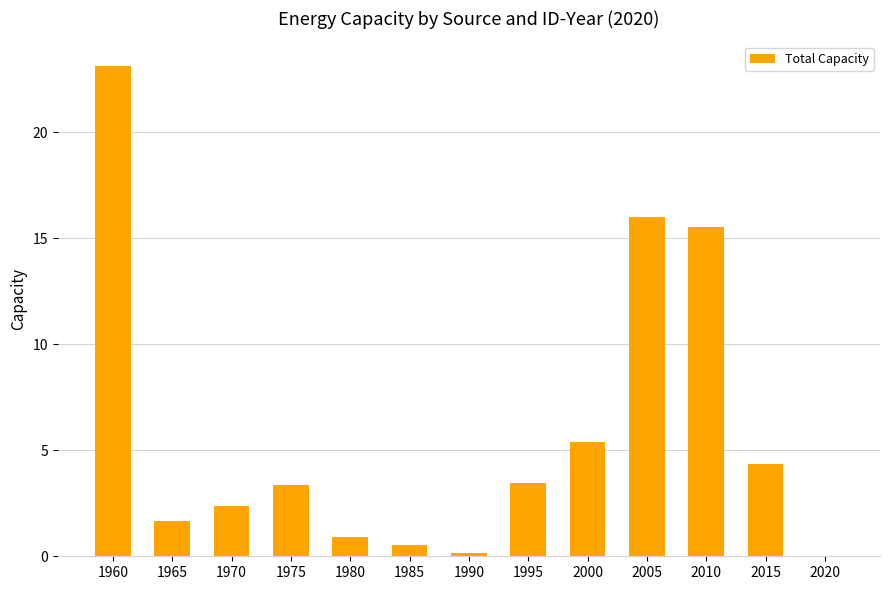

What is the change in value from 1970 to 2010?

+13.1